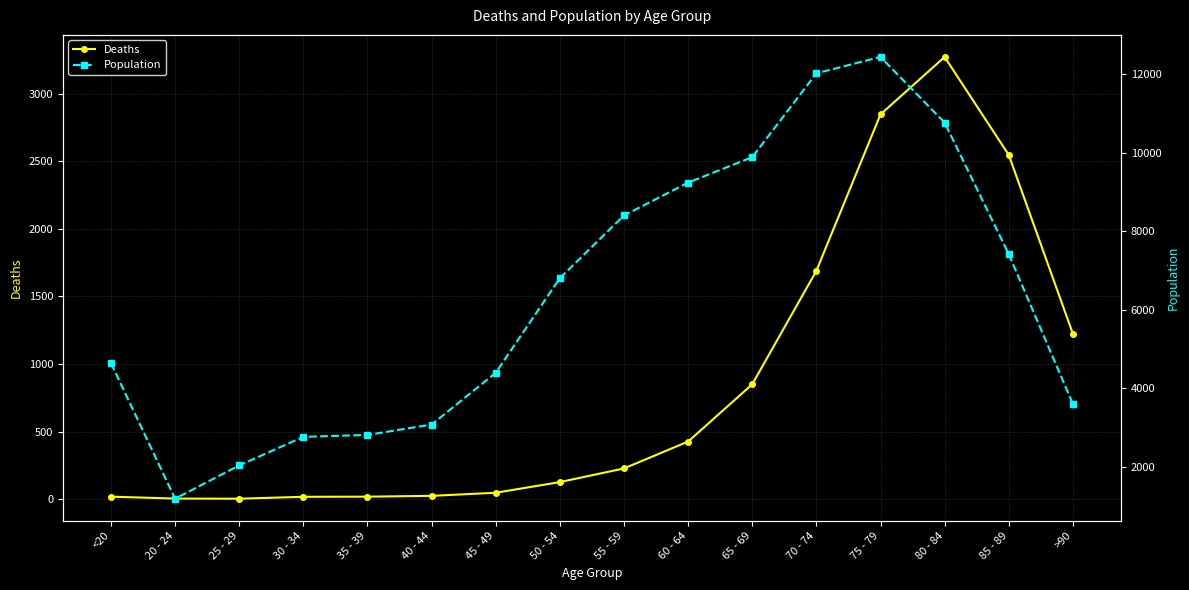

How many lines are shown in the chart?

2